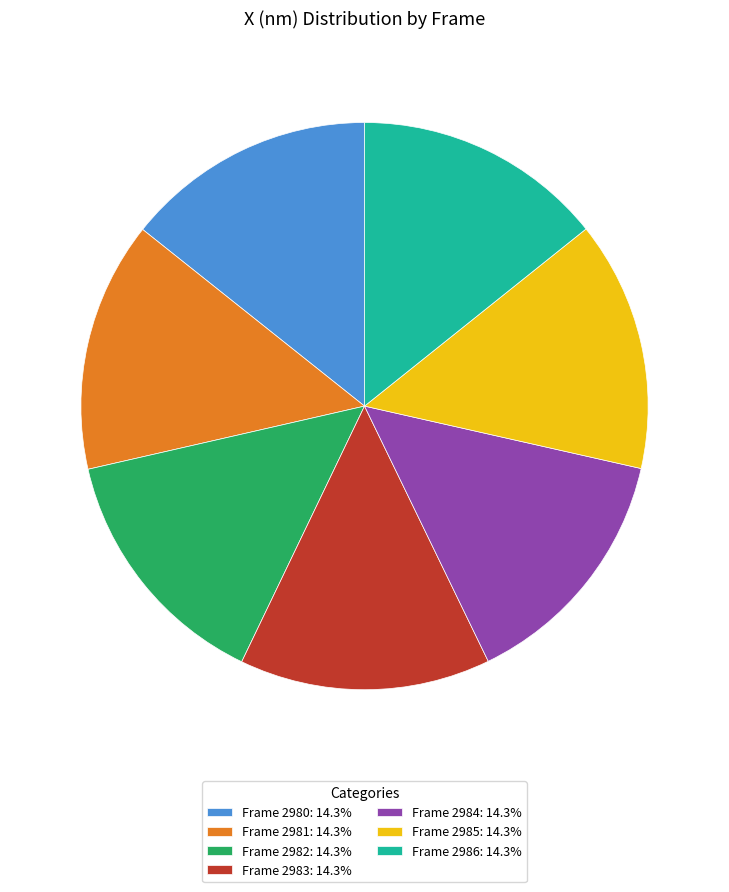

Does Frame 2981: 14.3% represent more than half of the total?

No